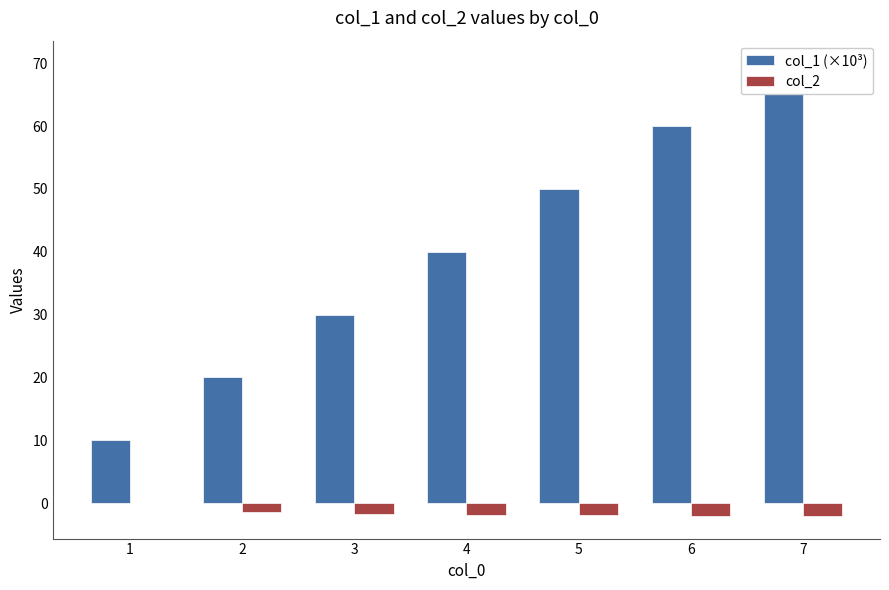

At how many categories does at least one series exceed 53?

2